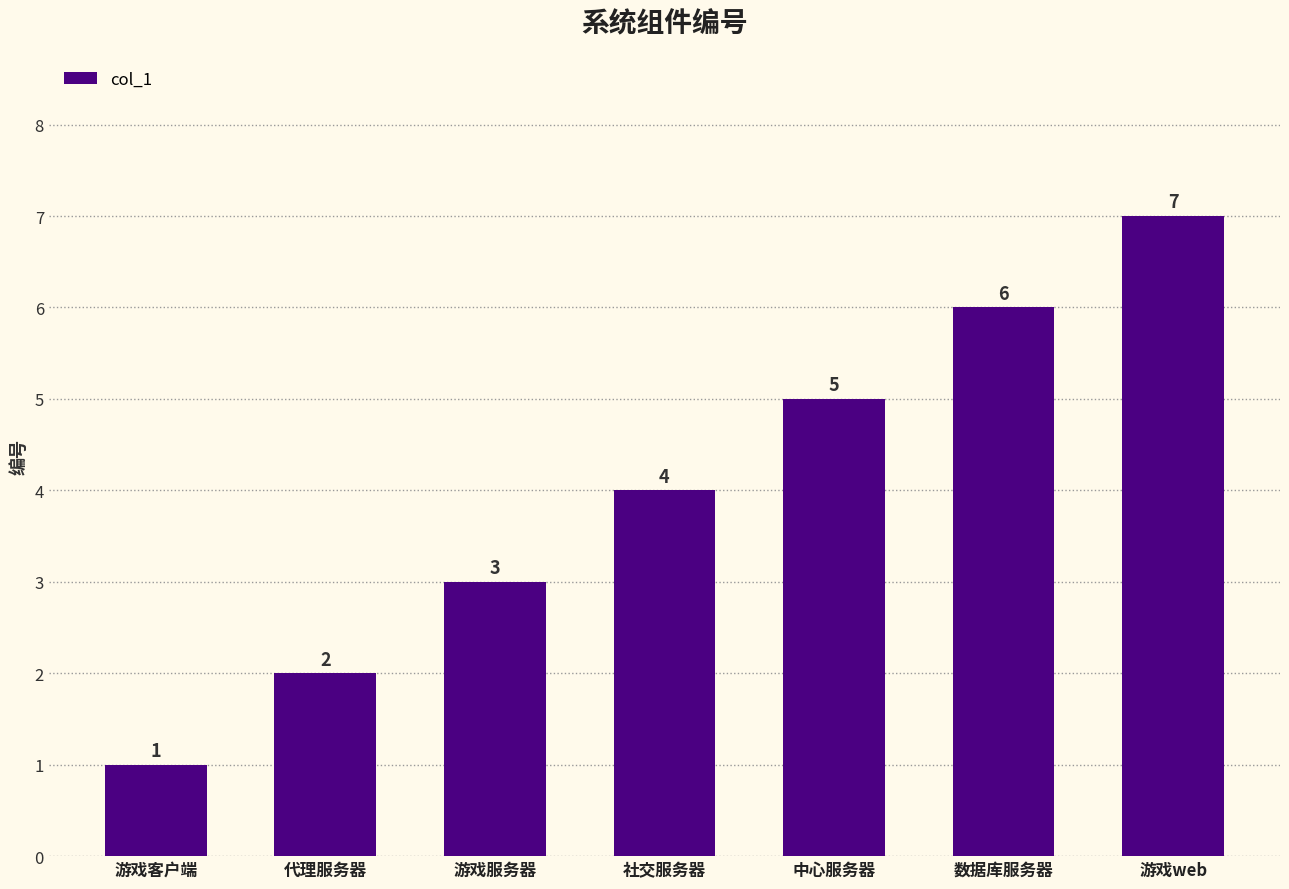

What is the greatest value displayed?

7